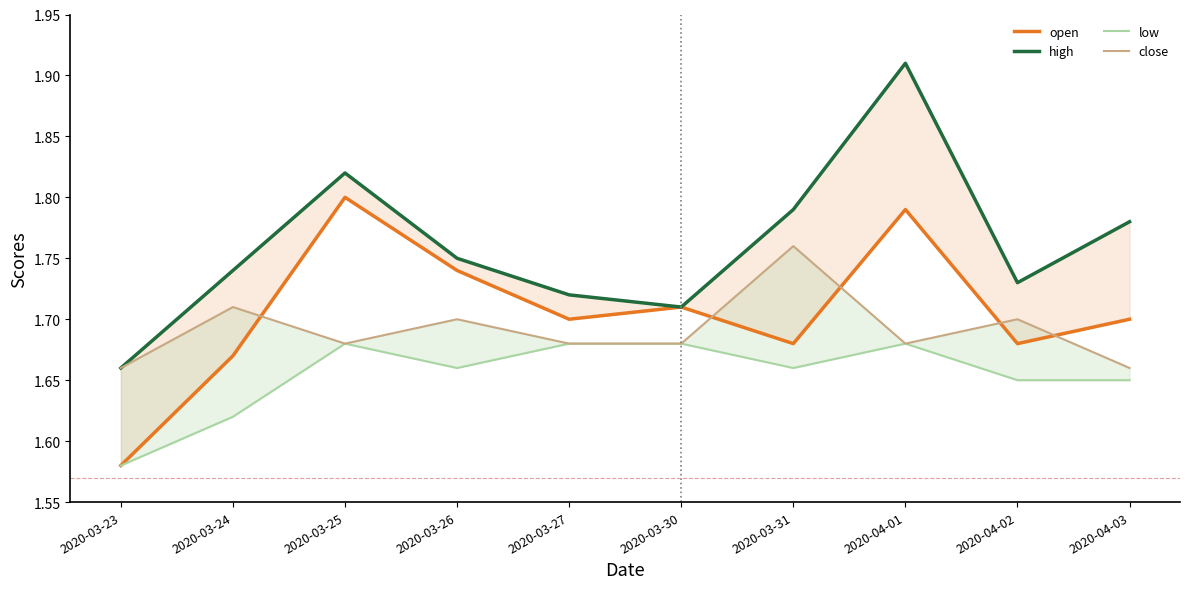

Which series changed the most between 2020-03-30 and 2020-03-31?

high